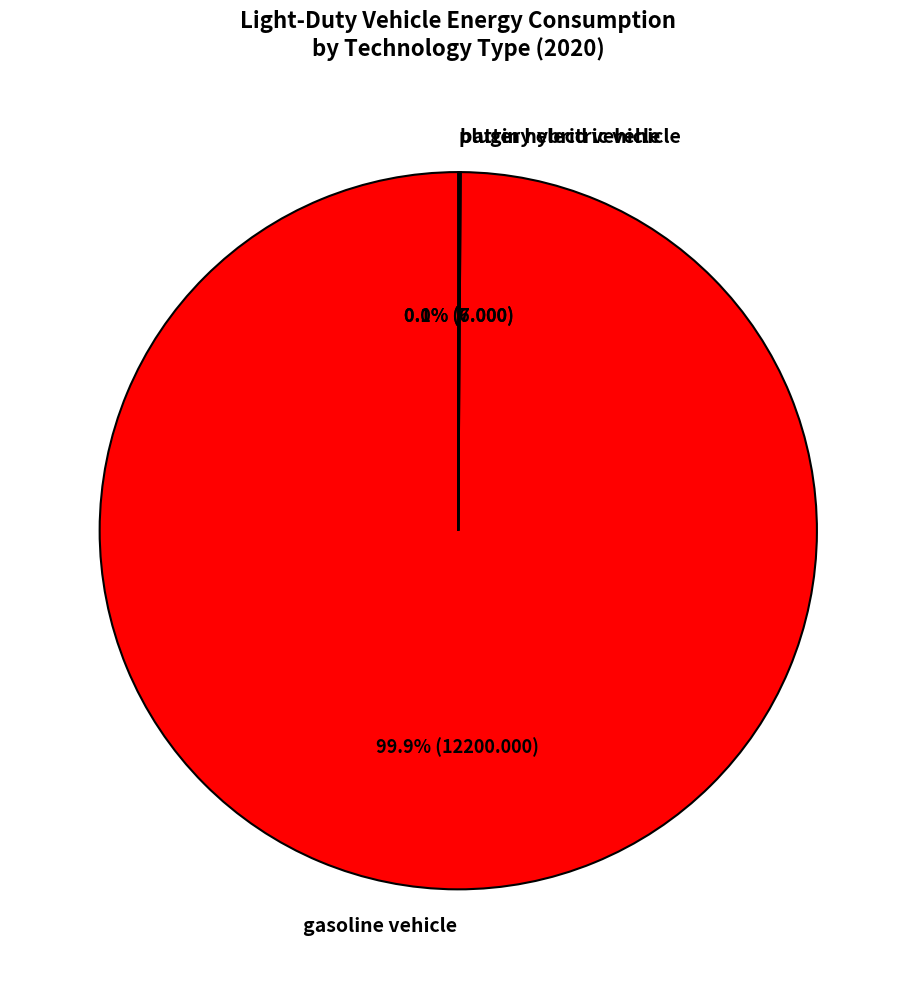

What is the majority slice?

gasoline vehicle